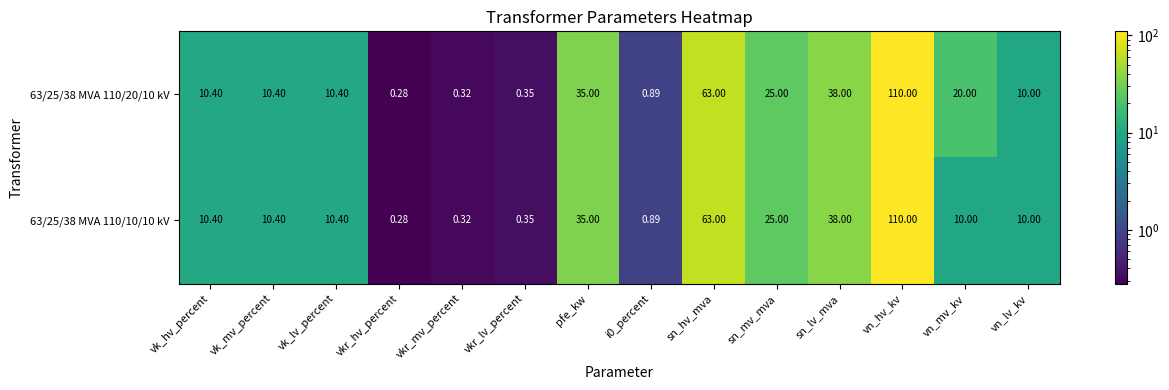

At which category is the sum across all series the highest?

vn_hv_kv